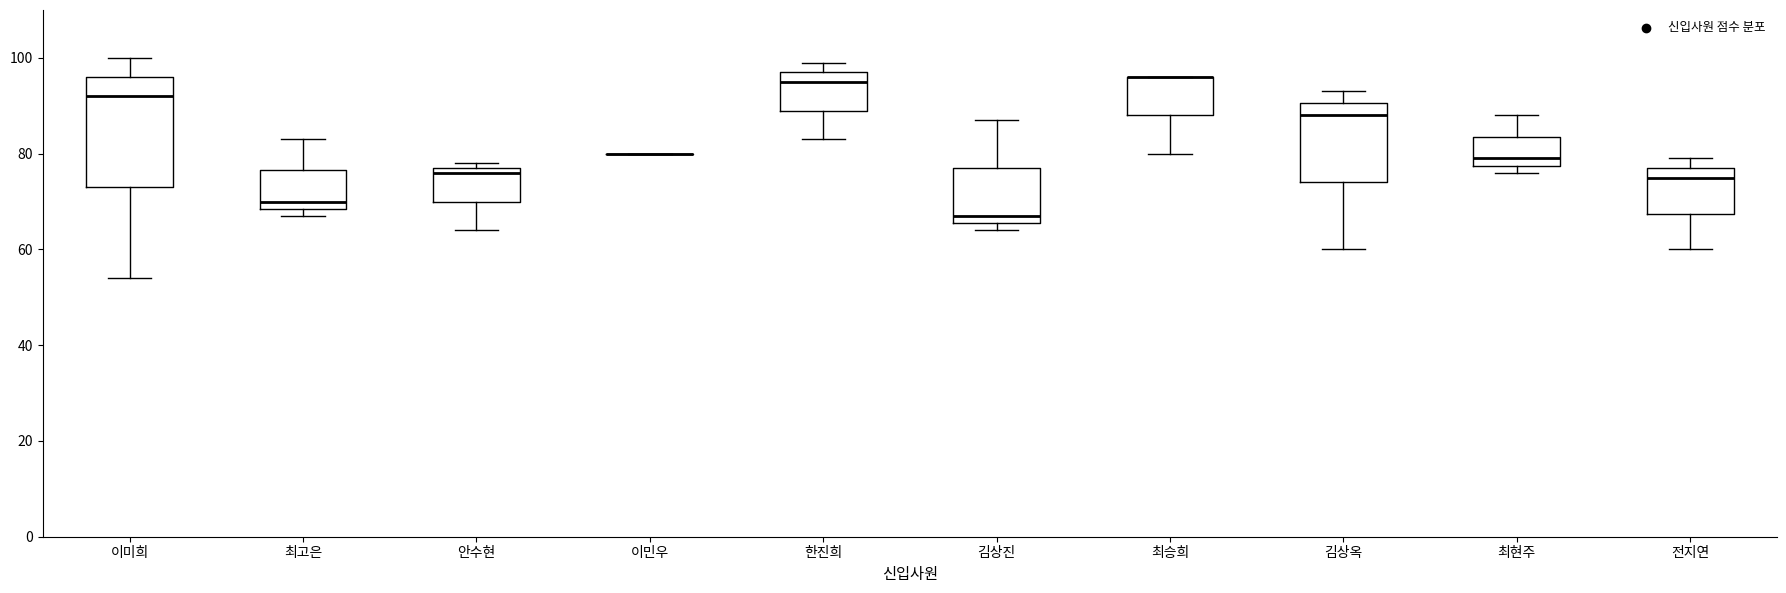

Where is the upper edge of the box for 김상옥 on the y-axis? The values are not printed on the chart, so give them approximately, as read against the axis.

90